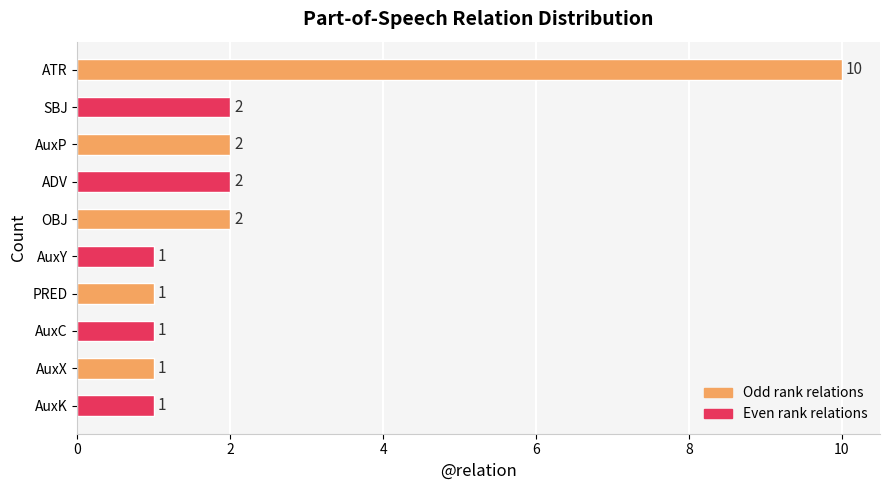

What is the sum of all values?

23